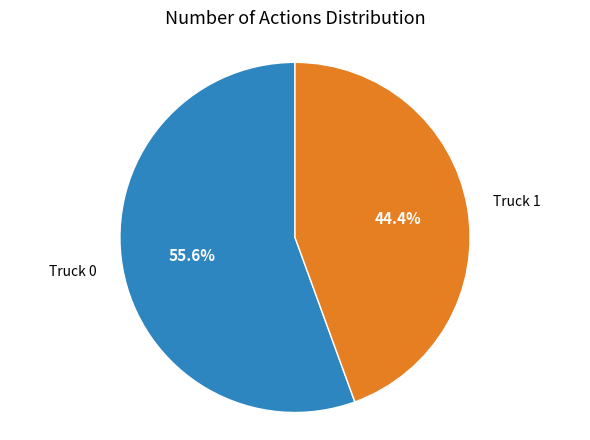

Is there a majority slice in this chart?

Yes